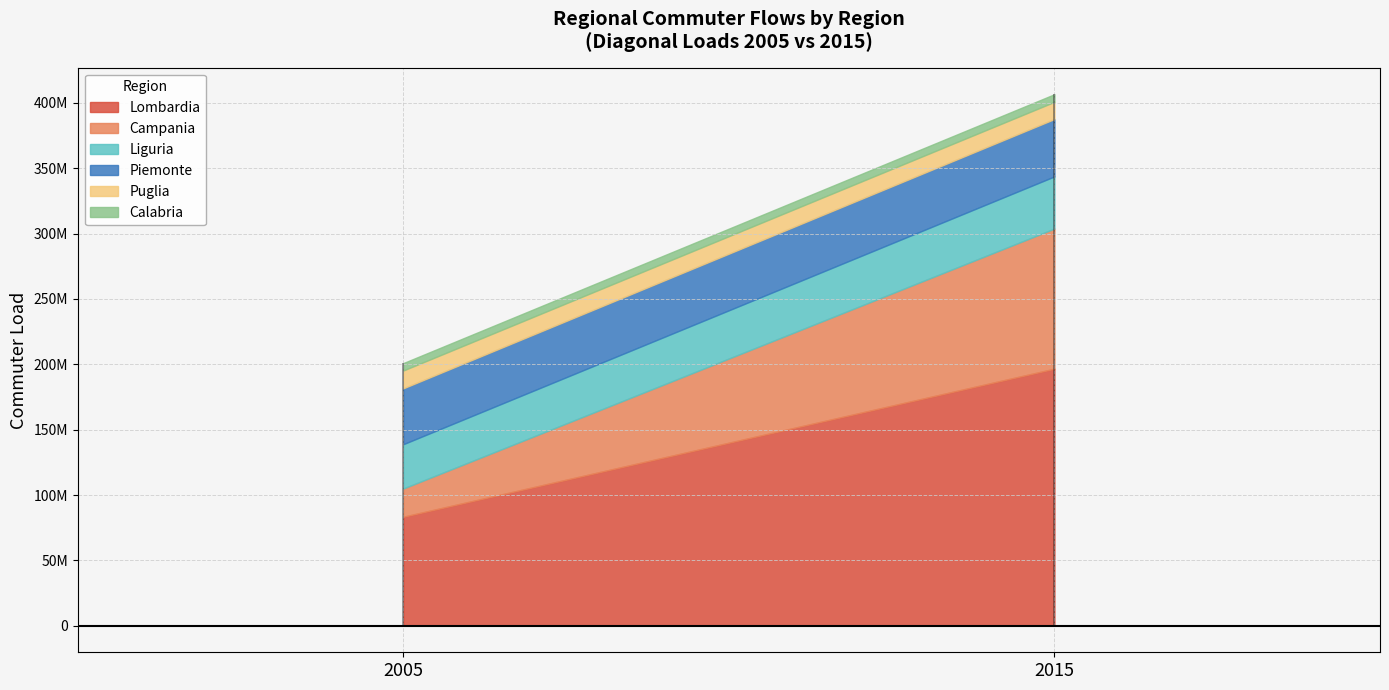

What is the minimum value for Liguria?

33906636